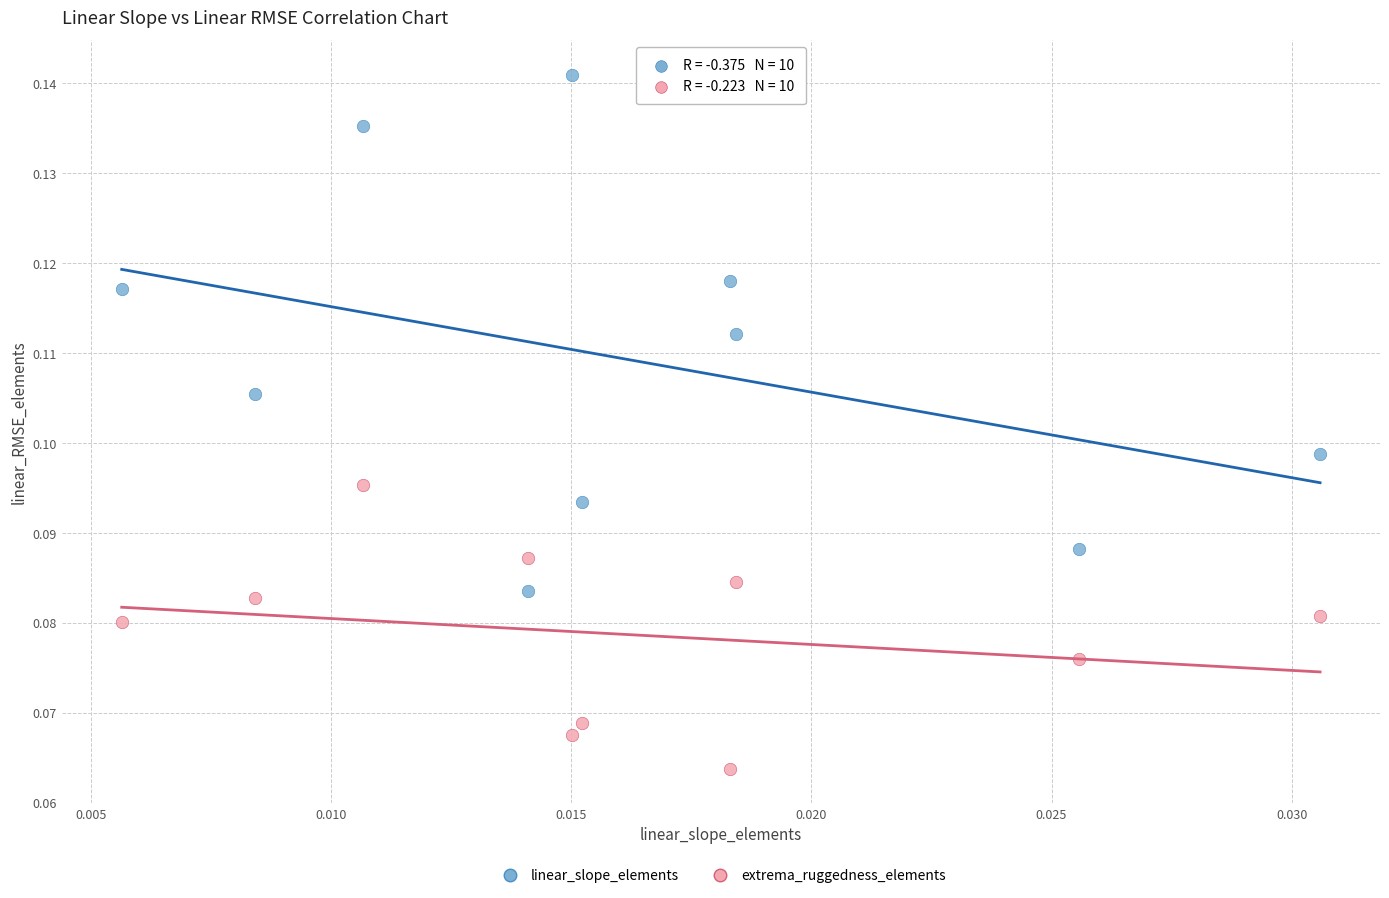

Which series contains the highest Y value?

linear_slope_elements